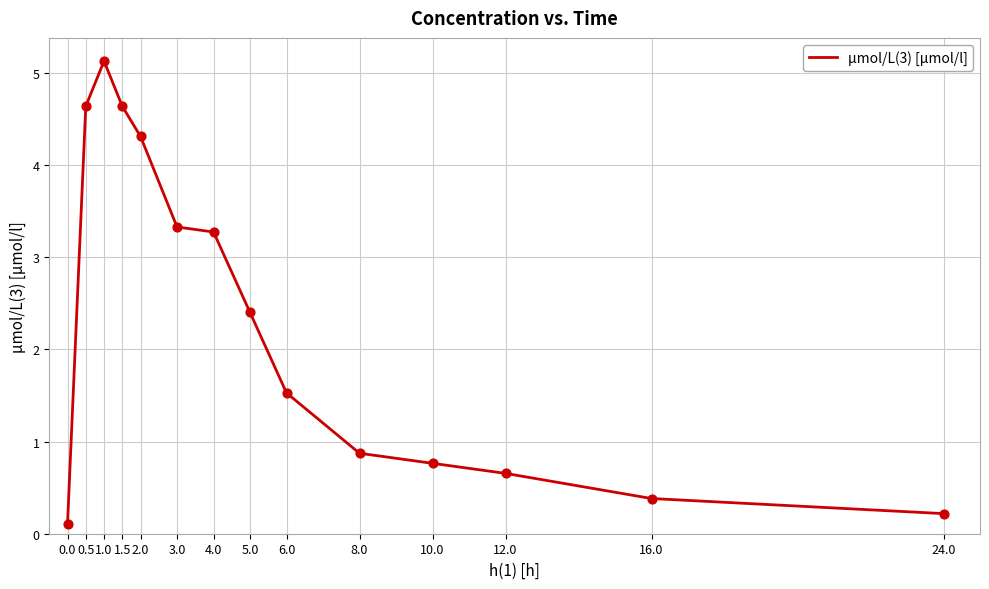

What is the change in value from 5.0 to 6.0?

-0.9